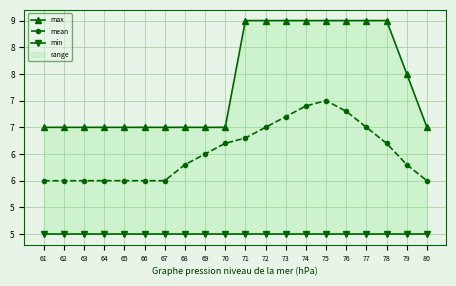

How many categories are shown in the chart?

20